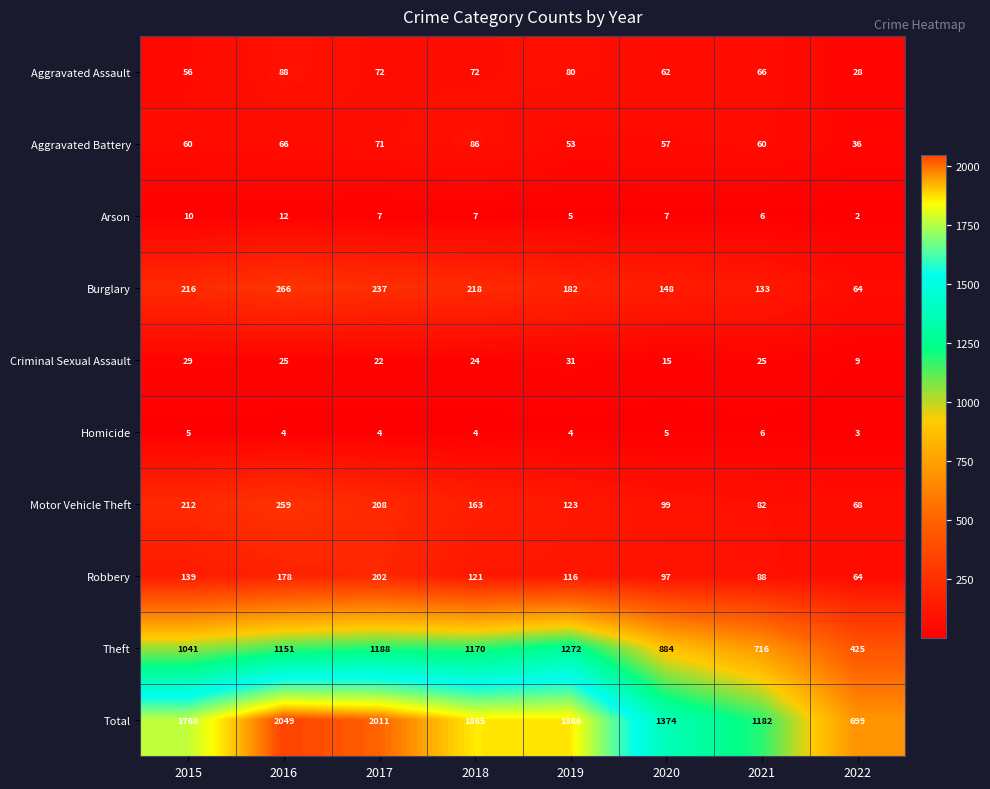

Rank the series by their maximum value, from lowest to highest.

Homicide, Arson, Criminal Sexual Assault, Aggravated Battery, Aggravated Assault, Robbery, Motor Vehicle Theft, Burglary, Theft, Total